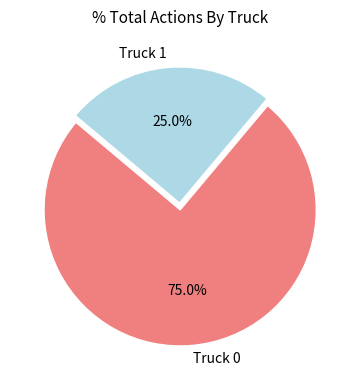

Which has a higher value, Truck 1 or Truck 0?

Truck 0